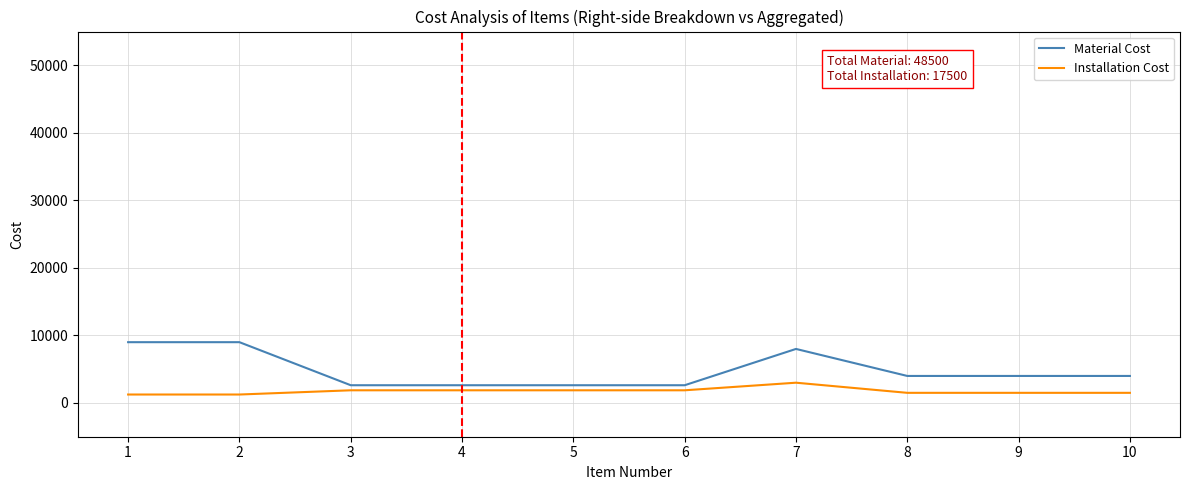

Is the value of Material Cost at 7 greater than the value of Installation Cost at 5?

Yes